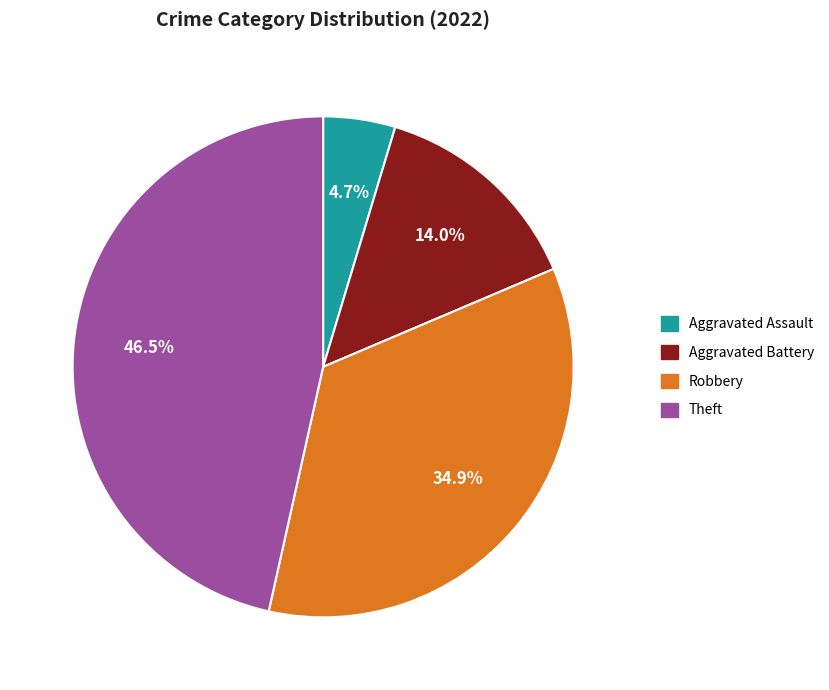

Is there any slice that represents more than half of the pie?

No